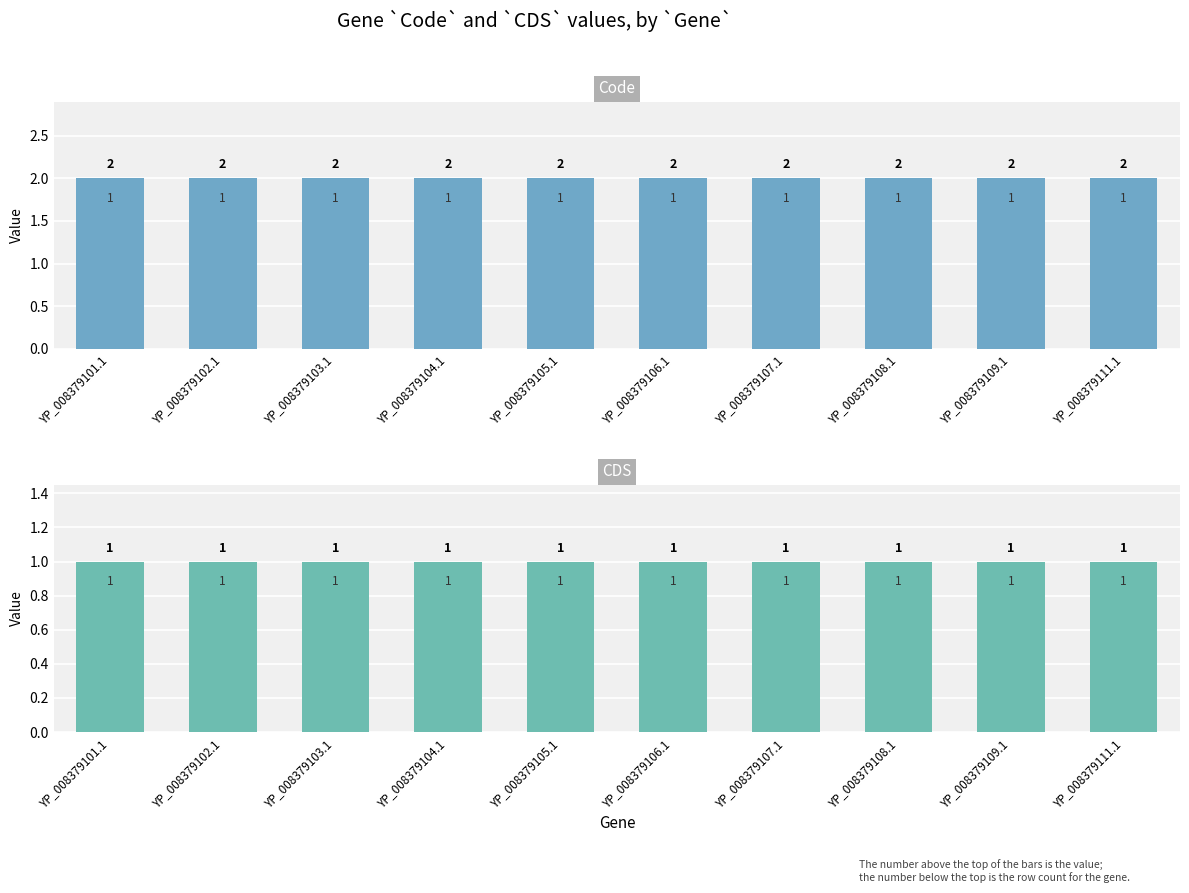

Does the chart contain any negative values?

No